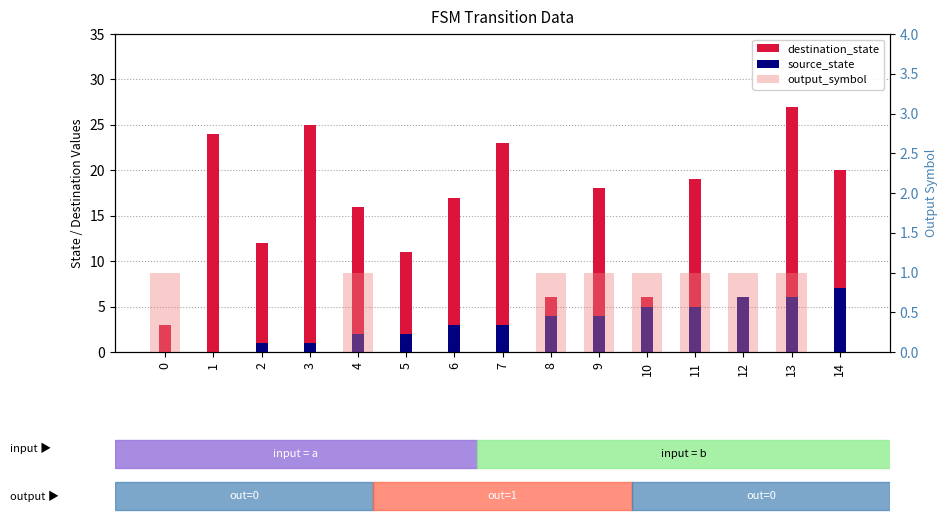

The output_symbol series shows 1 at 9. True or false?

True